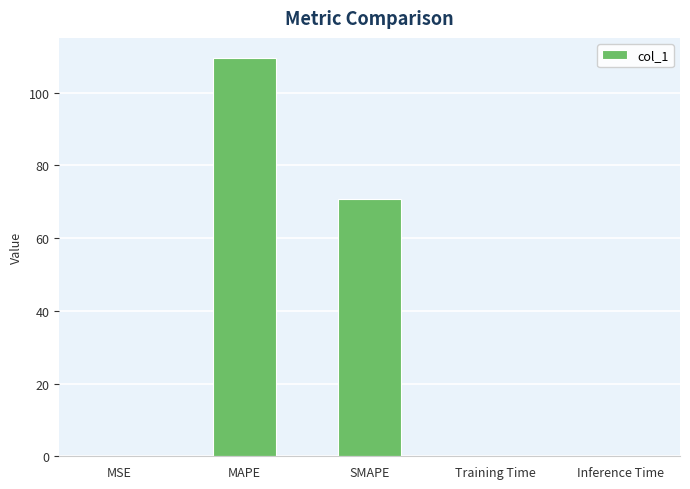

What is the change in value from MAPE to SMAPE?

-38.8